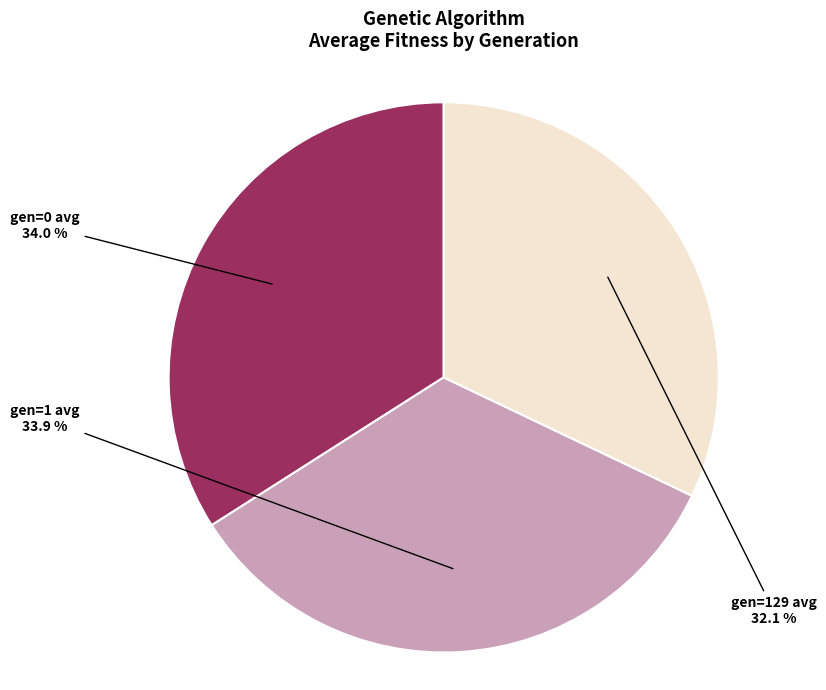

Is there a majority slice in this chart?

No